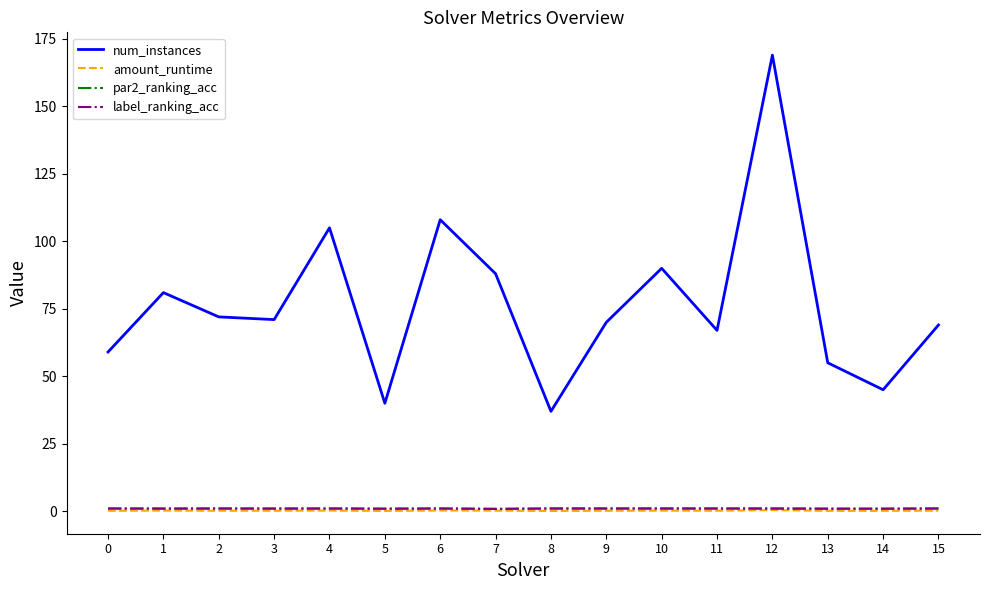

At how many categories does at least one series exceed 87?

5